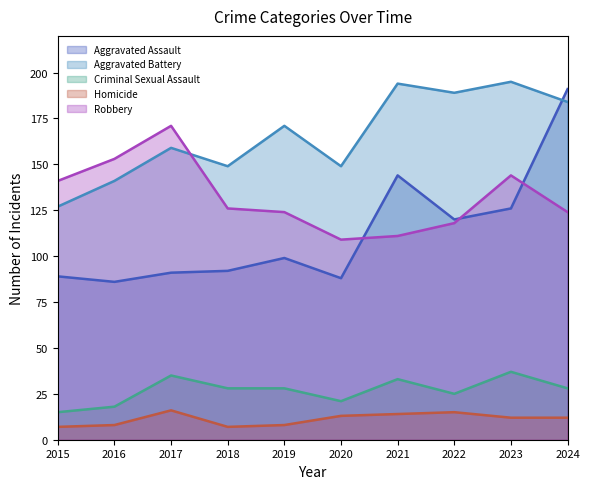

At how many categories does at least one series exceed 143?

9